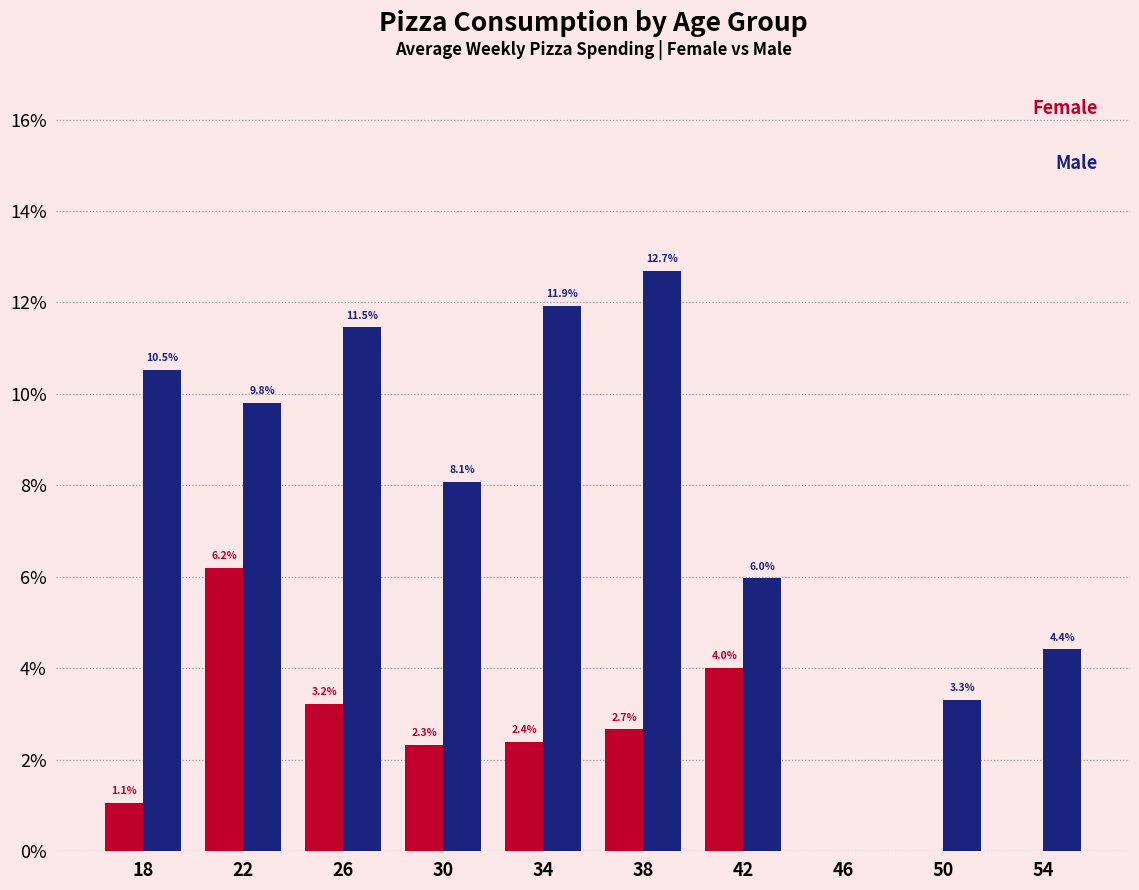

At which category is the sum across all series the highest?

22